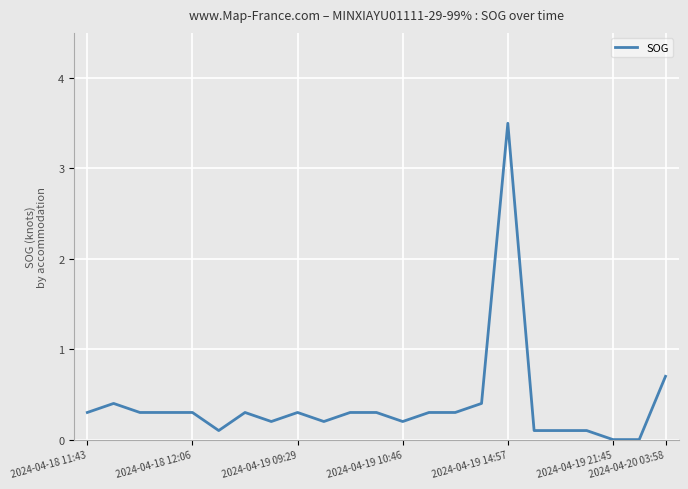

What is the maximum value shown in the chart?

3.5